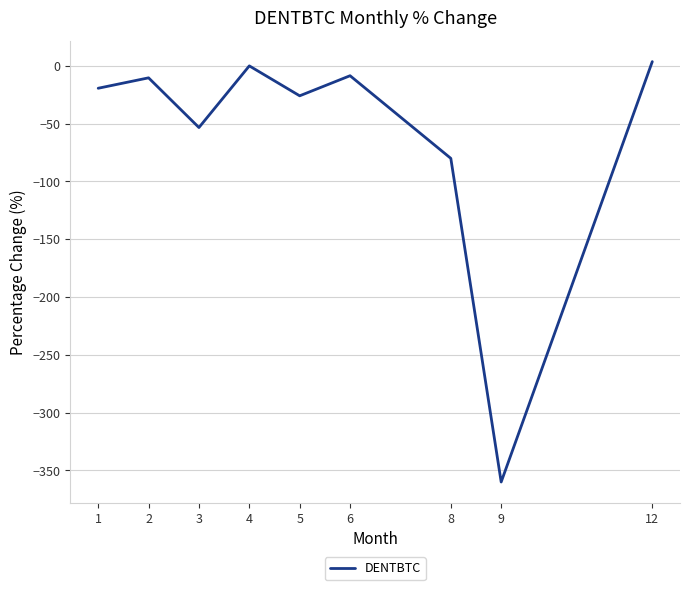

What is the change in value from 2 to 3?

-43.0